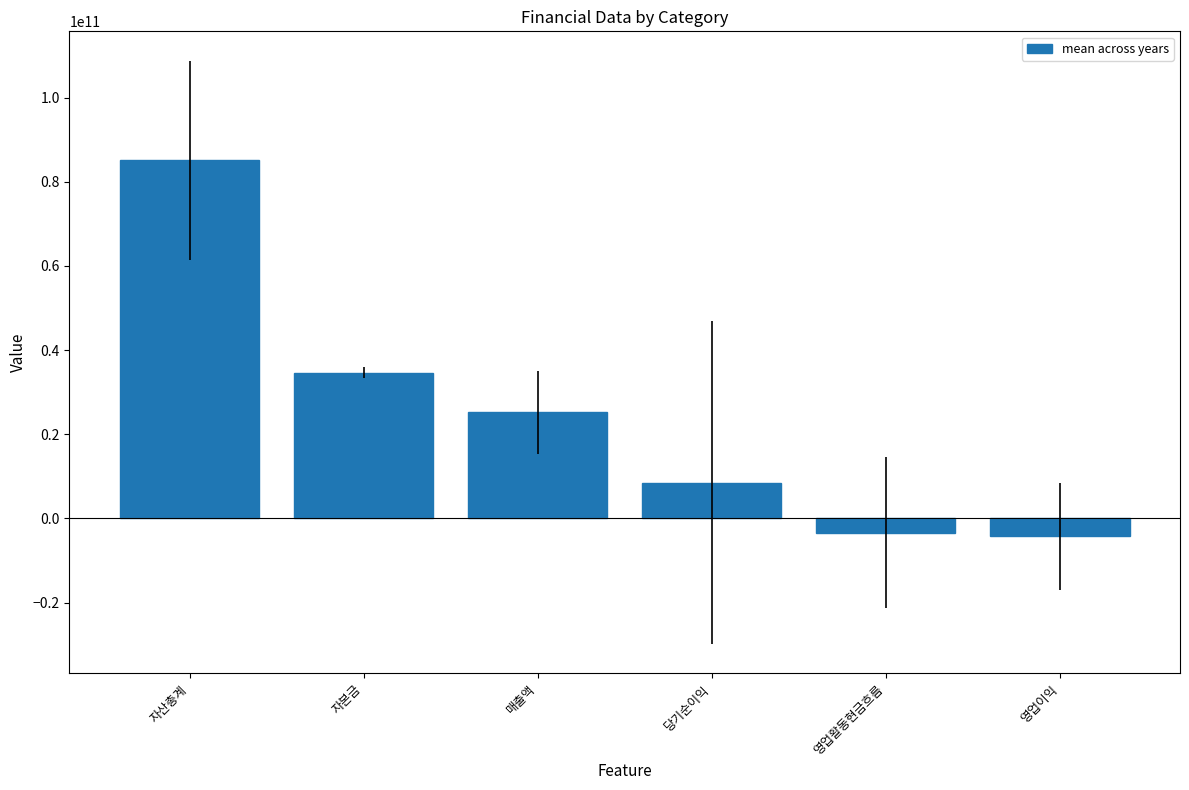

What is the sum of all values?

145673600013.2